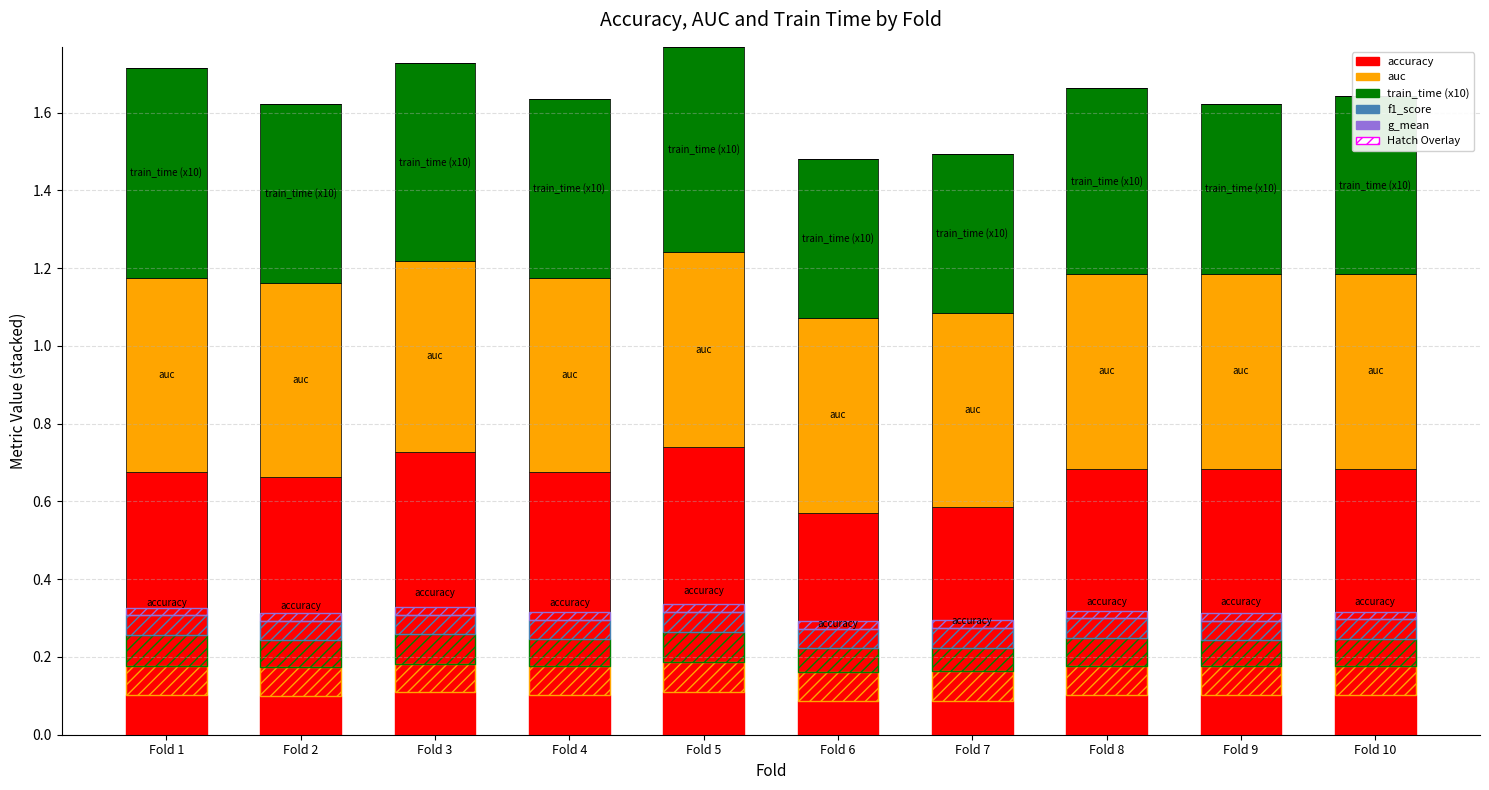

Reading left to right, list all the values displayed in this chart.

accuracy: Fold 1=0.7	Fold 2=0.7	Fold 3=0.7	Fold 4=0.7	Fold 5=0.7	Fold 6=0.6	Fold 7=0.6	Fold 8=0.7	Fold 9=0.7	Fold 10=0.7
auc: Fold 1=0.5	Fold 2=0.5	Fold 3=0.5	Fold 4=0.5	Fold 5=0.5	Fold 6=0.5	Fold 7=0.5	Fold 8=0.5	Fold 9=0.5	Fold 10=0.5
train_time: Fold 1=0.5	Fold 2=0.5	Fold 3=0.5	Fold 4=0.5	Fold 5=0.5	Fold 6=0.4	Fold 7=0.4	Fold 8=0.5	Fold 9=0.4	Fold 10=0.5